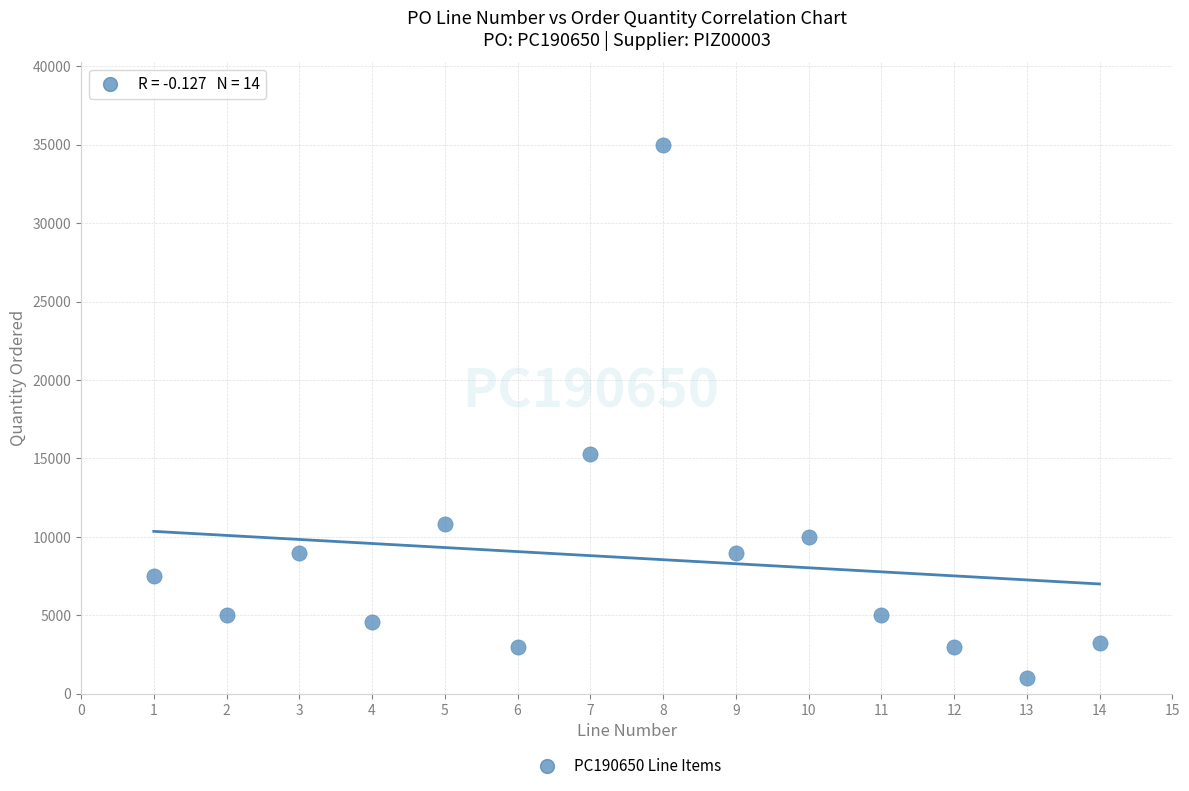

What Y value in the scatter plot is closest to 18000?

15300